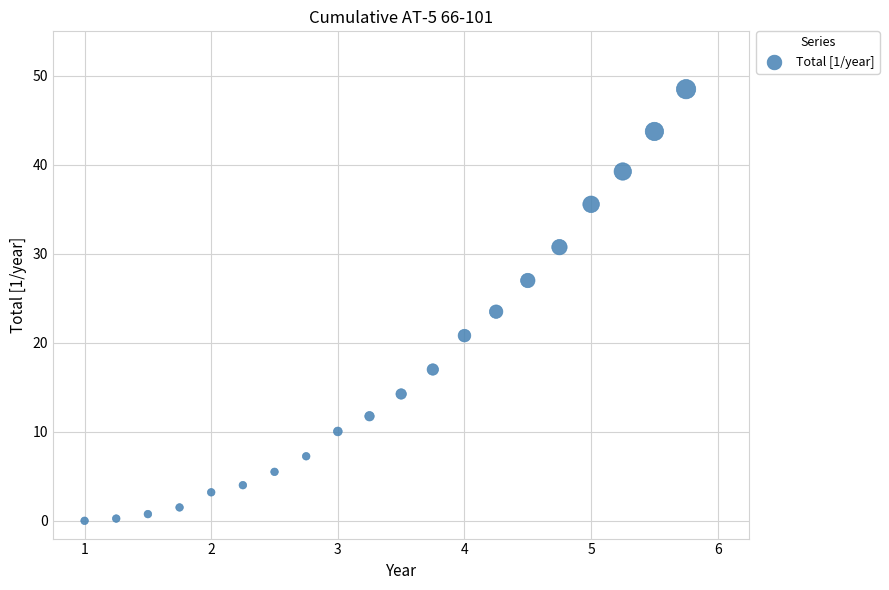

What is the range of Y values (max minus min)?

48.5